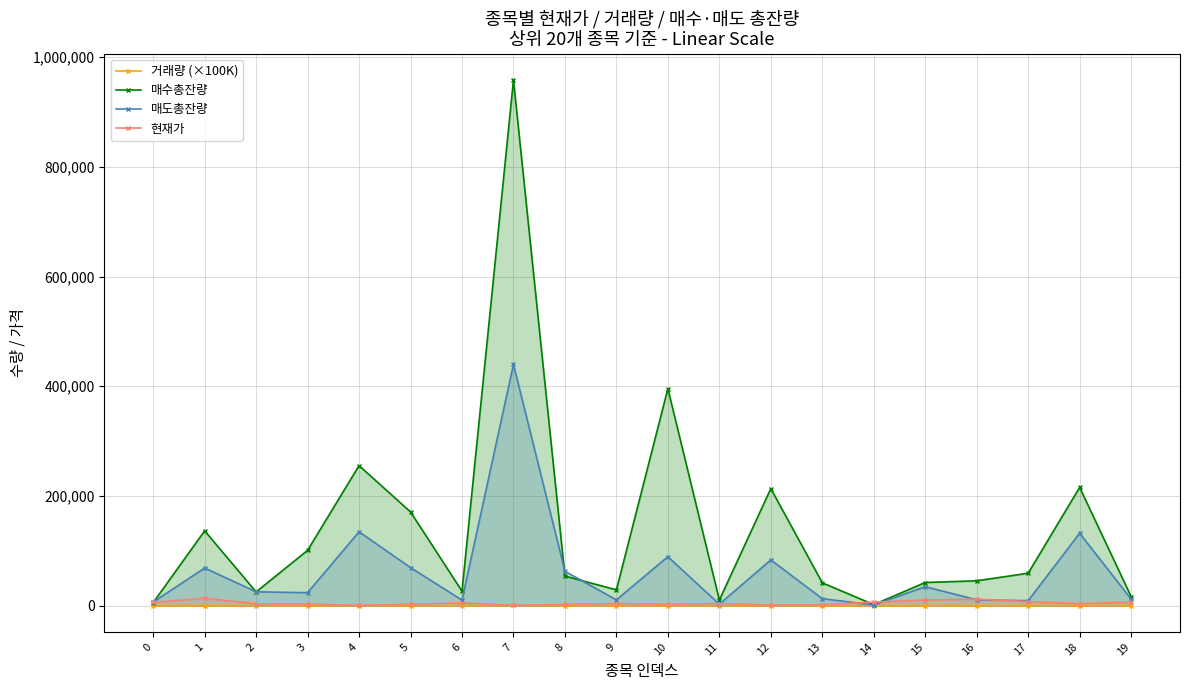

How many lines are shown in the chart?

4